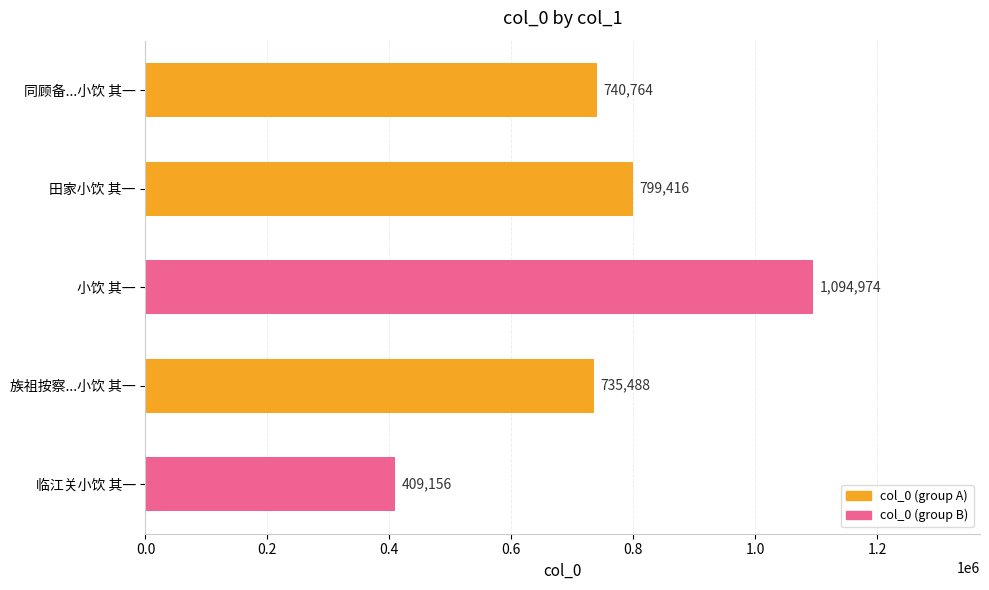

Reading top to bottom, what are all the values shown in this chart?

740764	799416	1094974	735488	409156